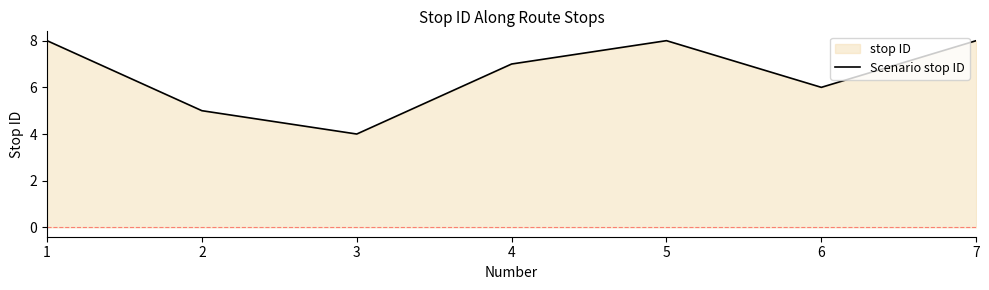

How many values are between 5 and 8?

6